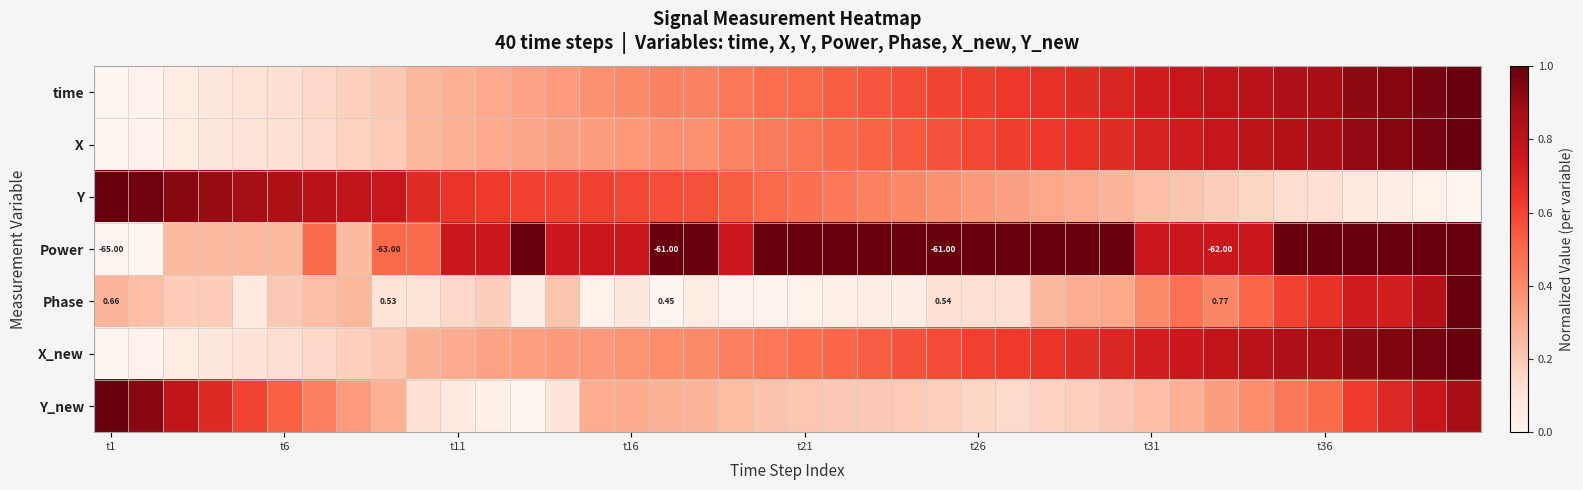

What is the difference between the second highest and minimum values in the X series?

1.0